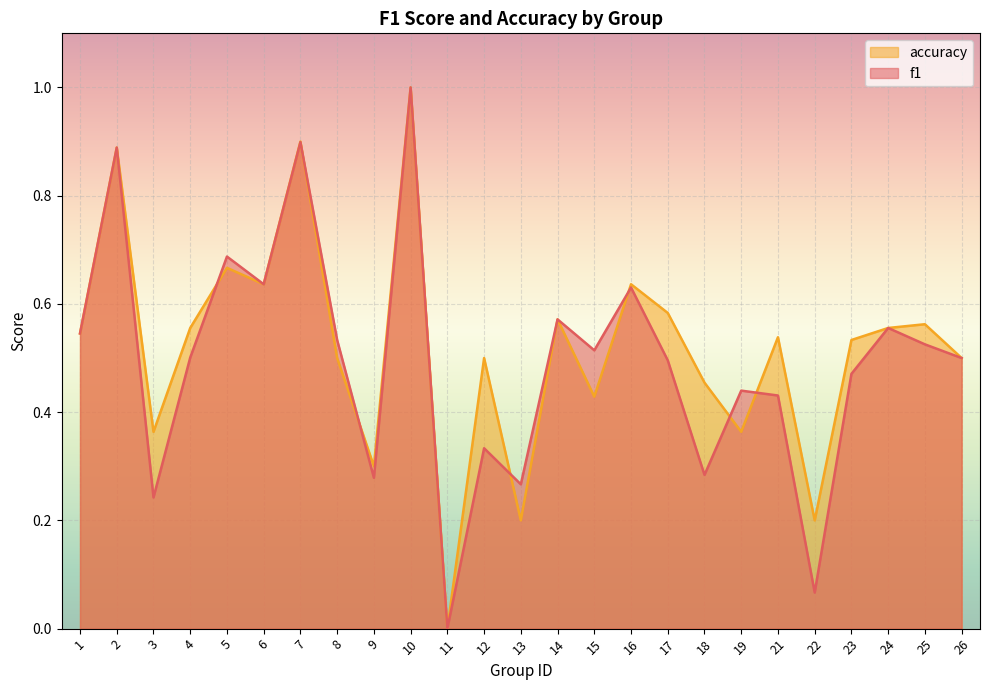

How many positive values does the f1 series have?

24